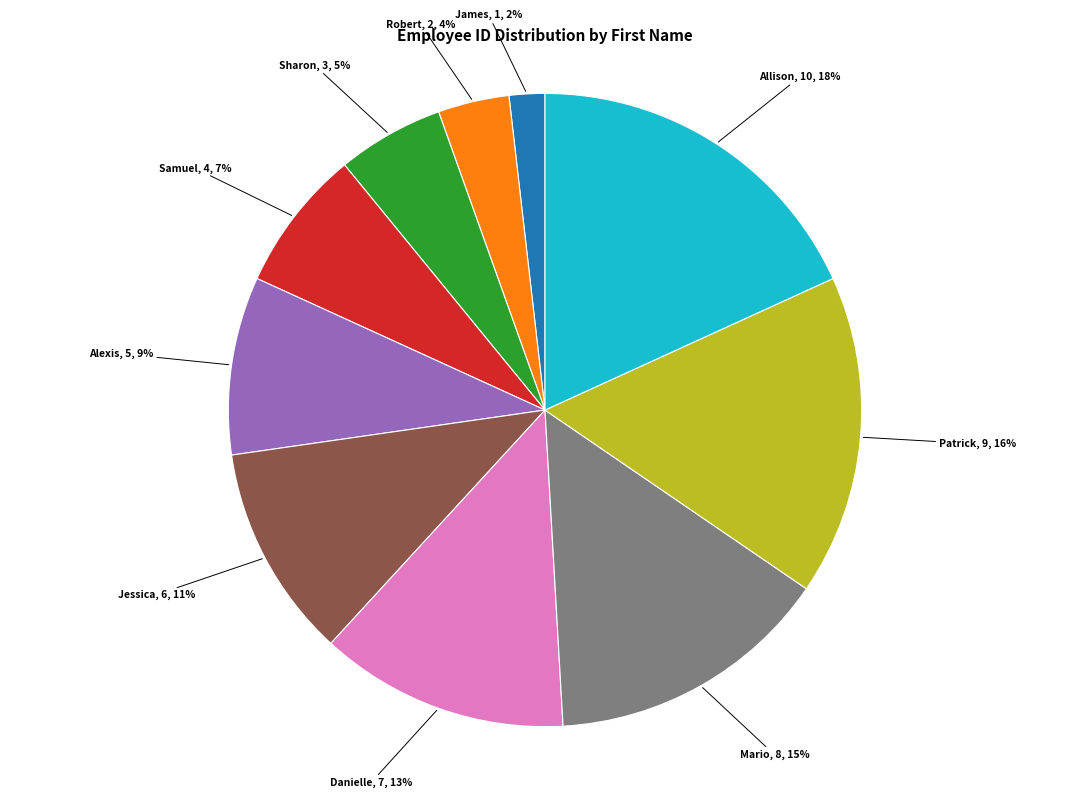

Is there a majority slice in this chart?

No